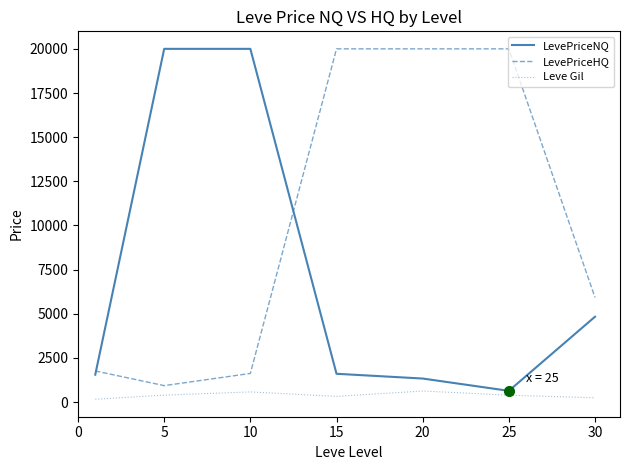

True or false: LevePriceHQ and Leve Gil intersect in this chart.

False